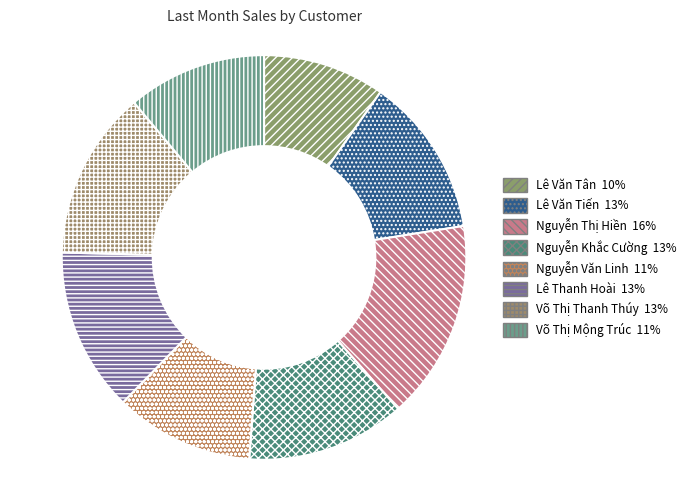

How much of the chart is everything except Nguyễn Khắc Cường?

87.3%